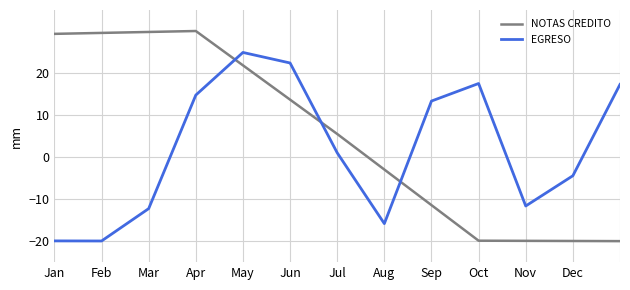

Which series has the widest spread of values?

NOTAS CREDITO